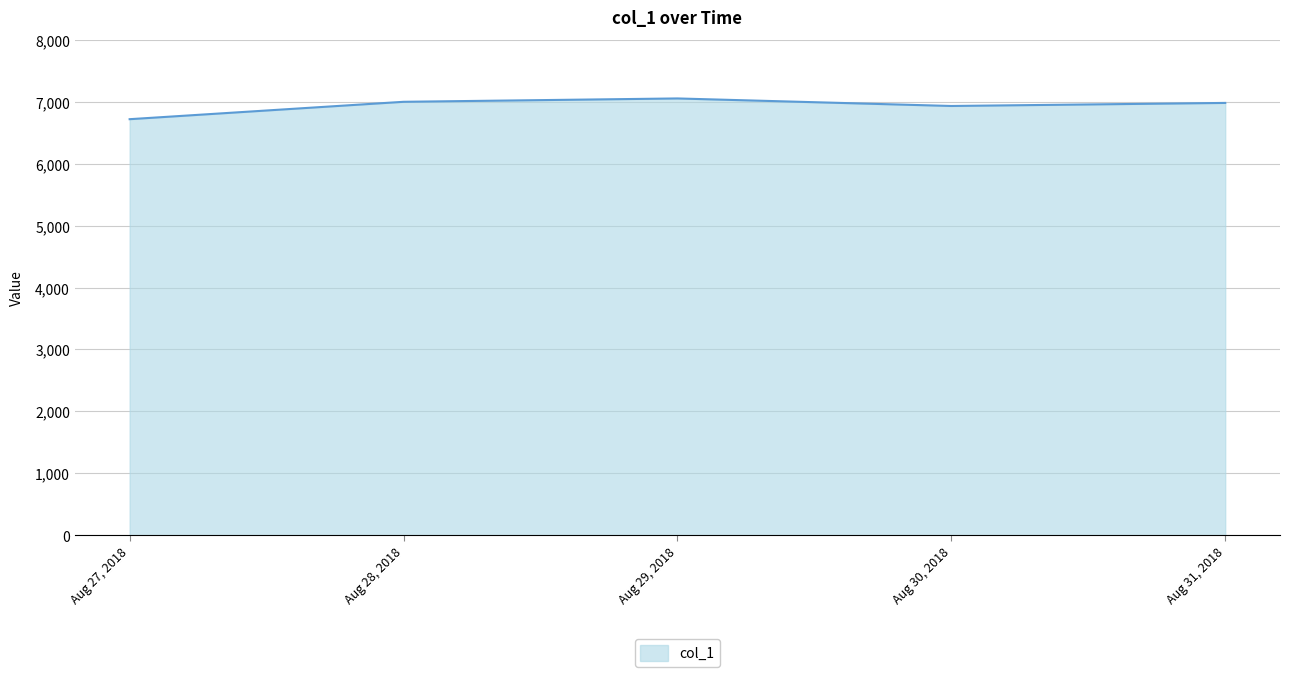

True or false: the data shows 11916.6 at Aug 29, 2018.

False